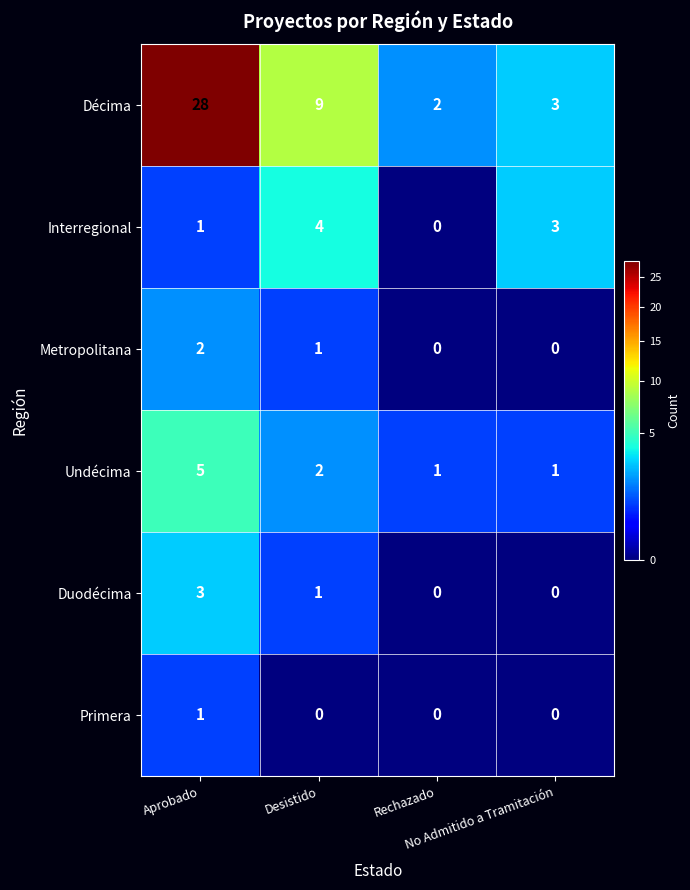

Count the Duodécima values in the range 0 to 3.

4